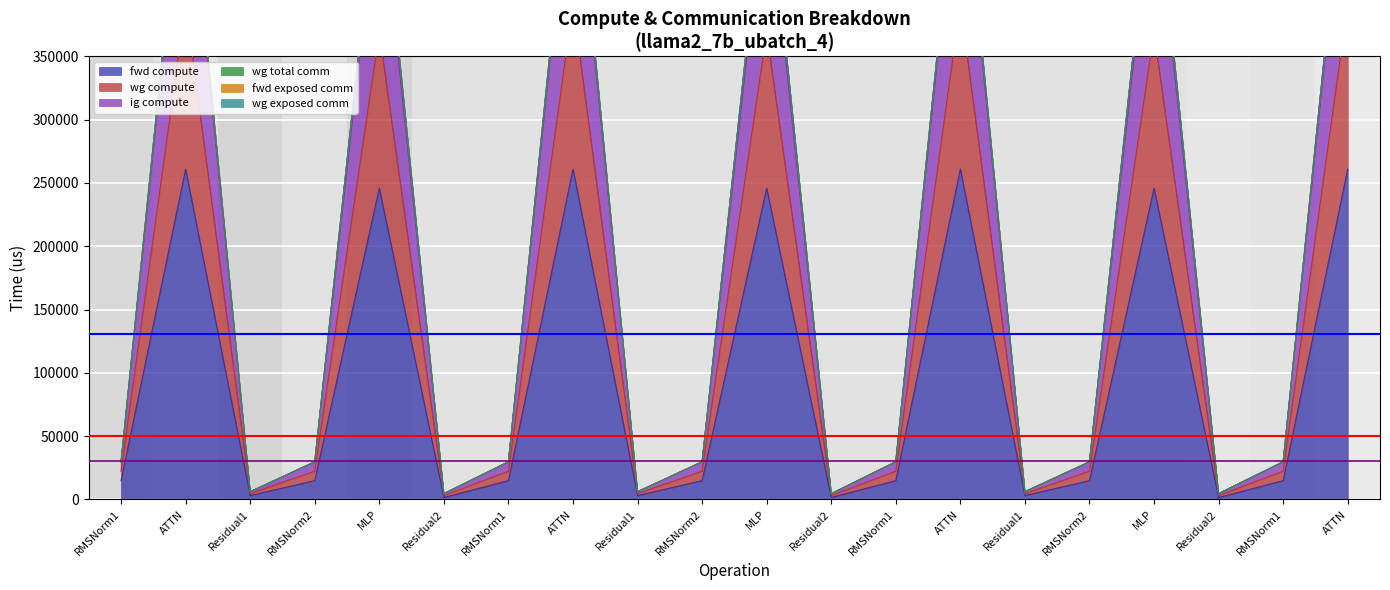

How many lines are shown in the chart?

3